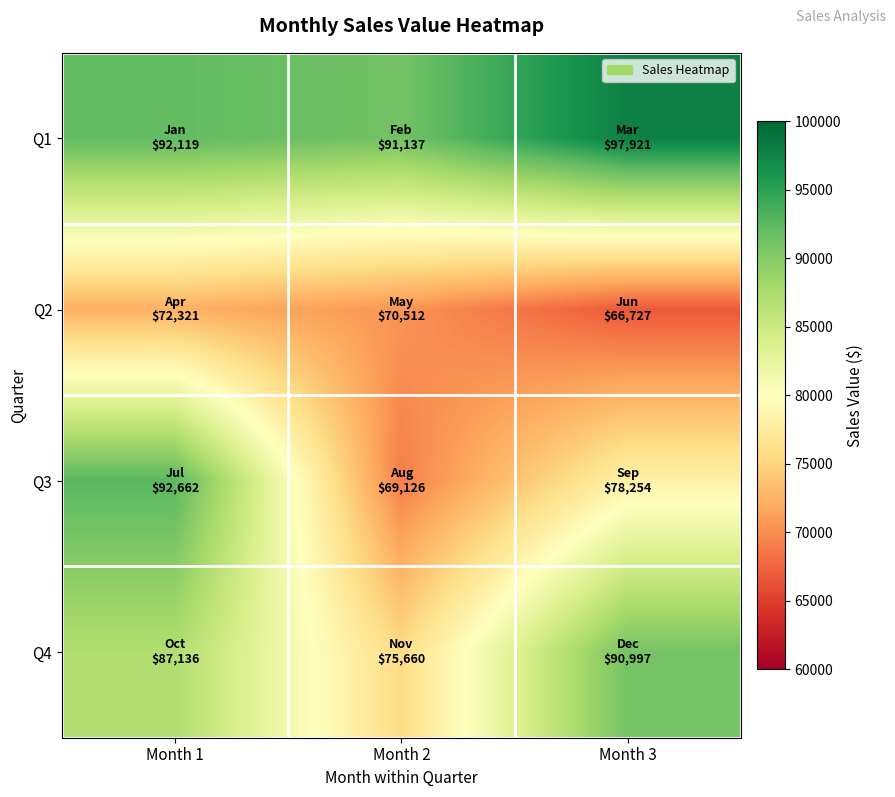

How many series are shown in this chart?

4